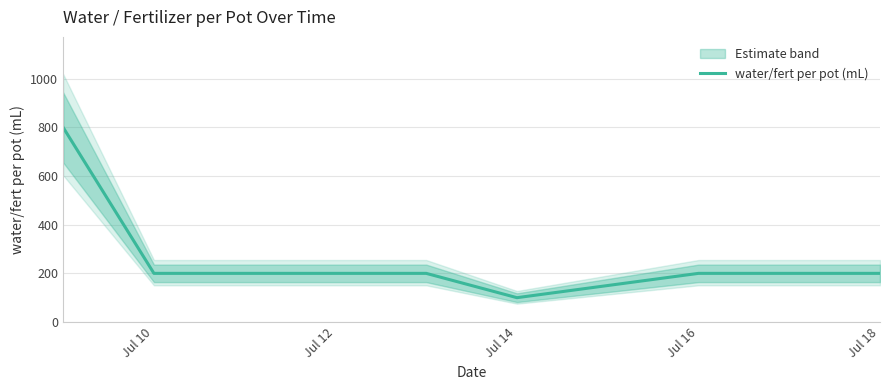

What is the maximum value for water/fert per pot (mL)?

800